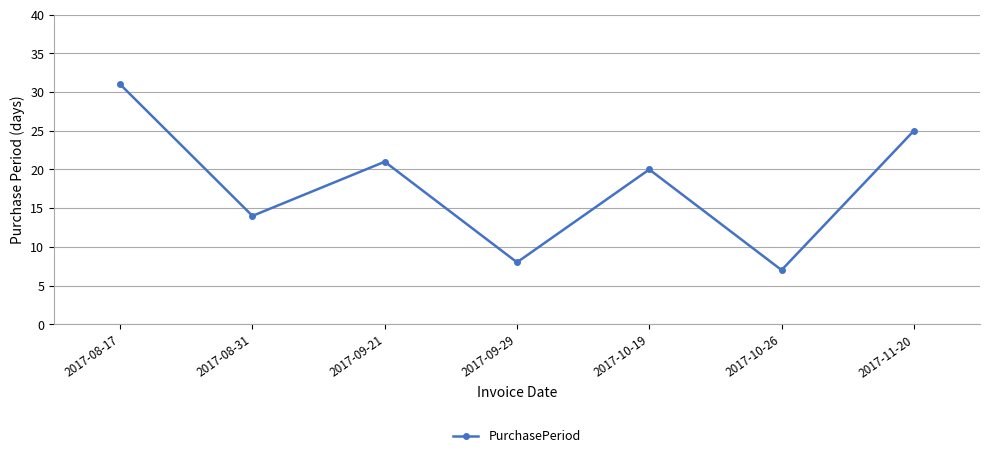

Which label corresponds to the smallest value in the chart?

2017-10-26